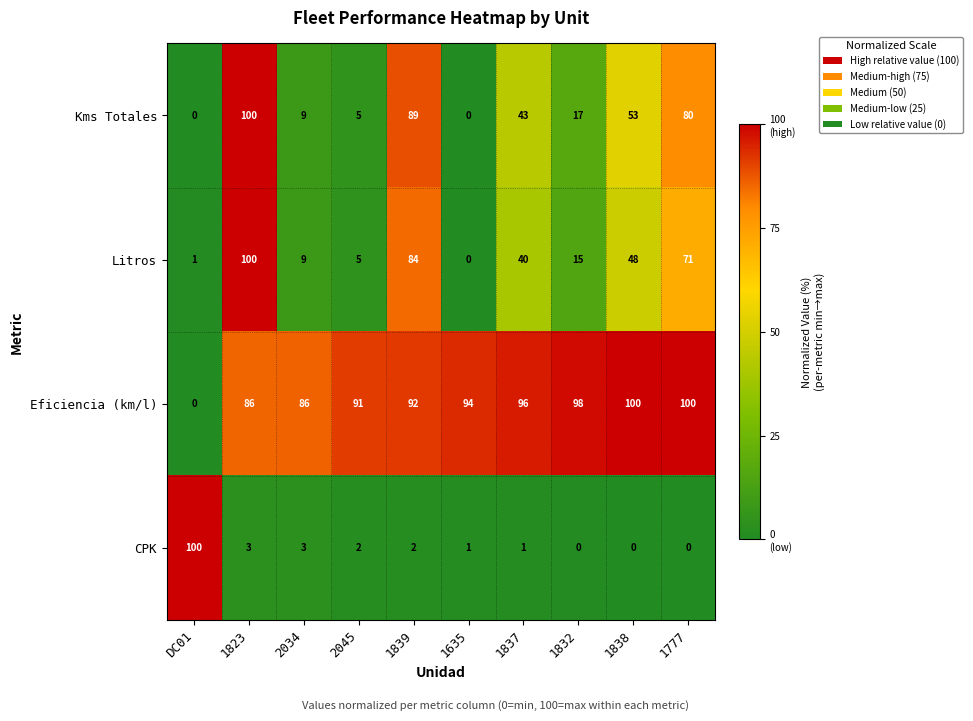

The Litros series shows 56 at 1635. True or false?

False